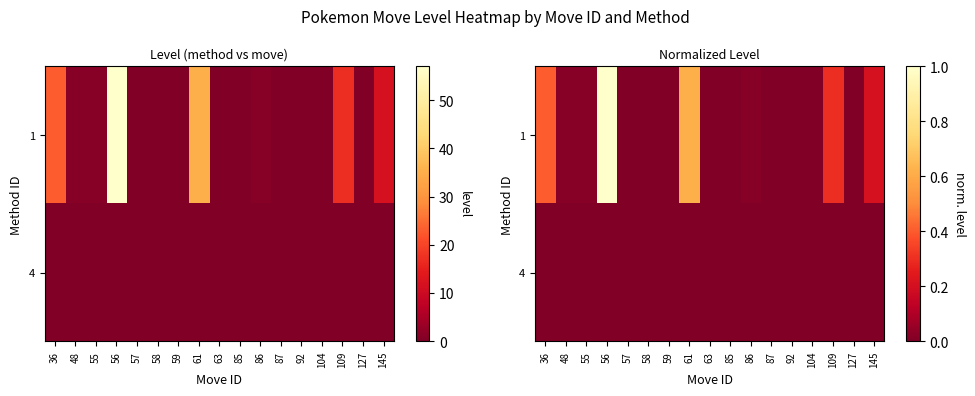

What is the sum of all 1 values?

2.6